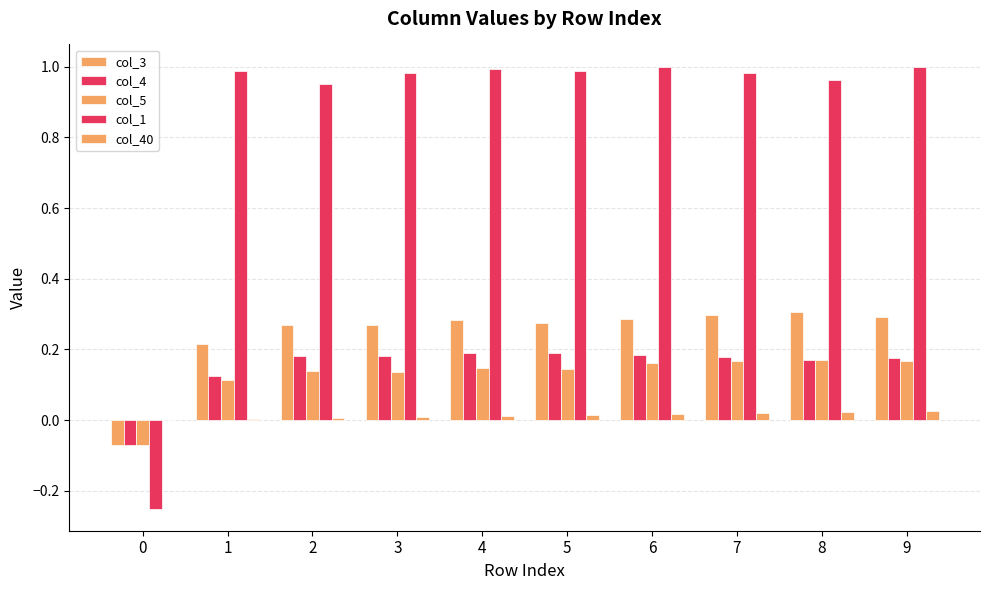

How many values in col_5 are above zero?

9